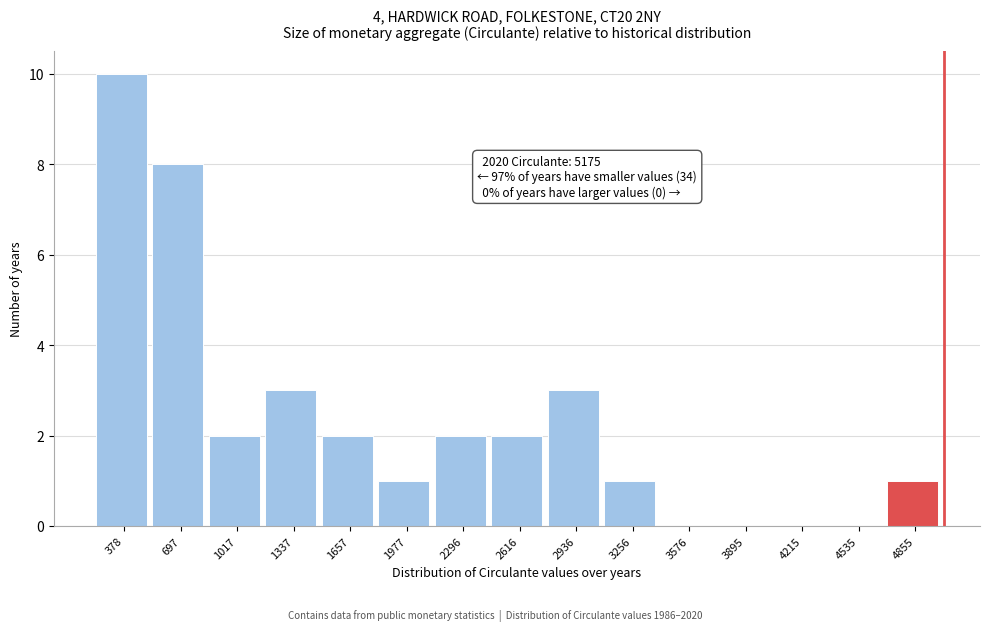

Reading left to right, transcribe all the data shown in this chart.

378=10	697=8	1017=2	1337=3	1657=2	1977=1	2296=2	2616=2	2936=3	3256=1	3576=0	3895=0	4215=0	4535=0	4855=1